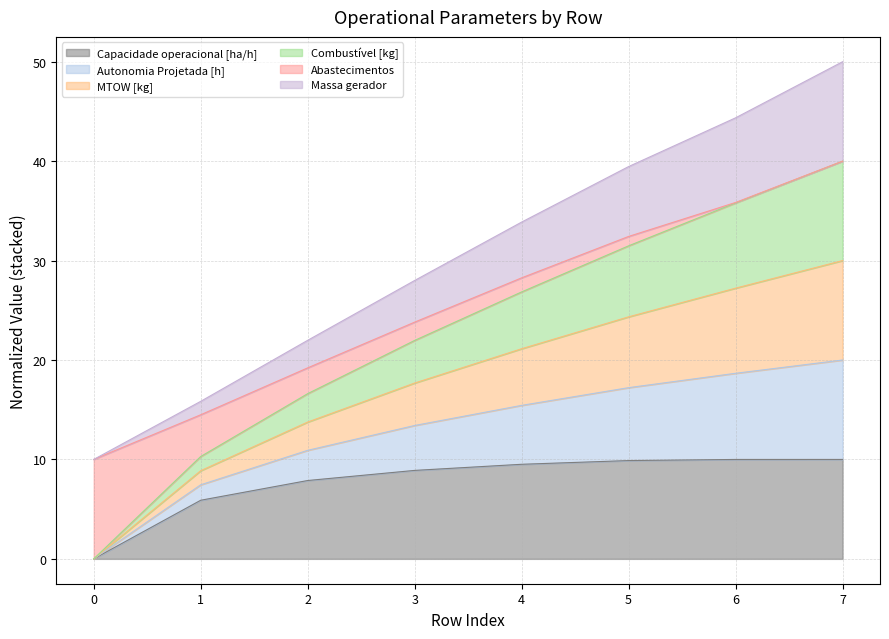

True or false: Capacidade operacional [ha/h] has a value of 13.0 at 5.

False